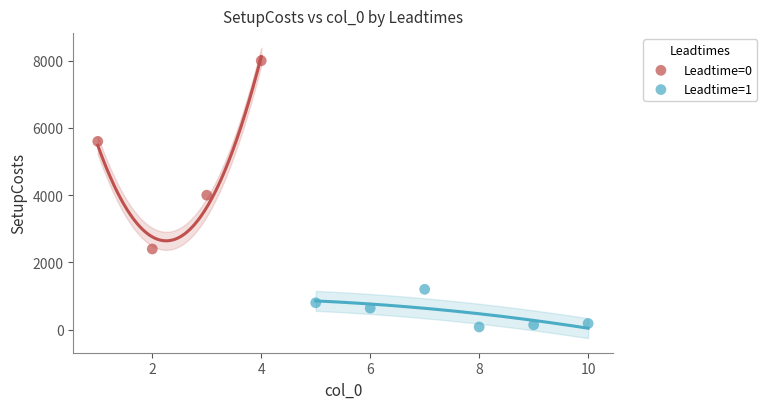

Which series has the widest spread of Y values?

Leadtime=0